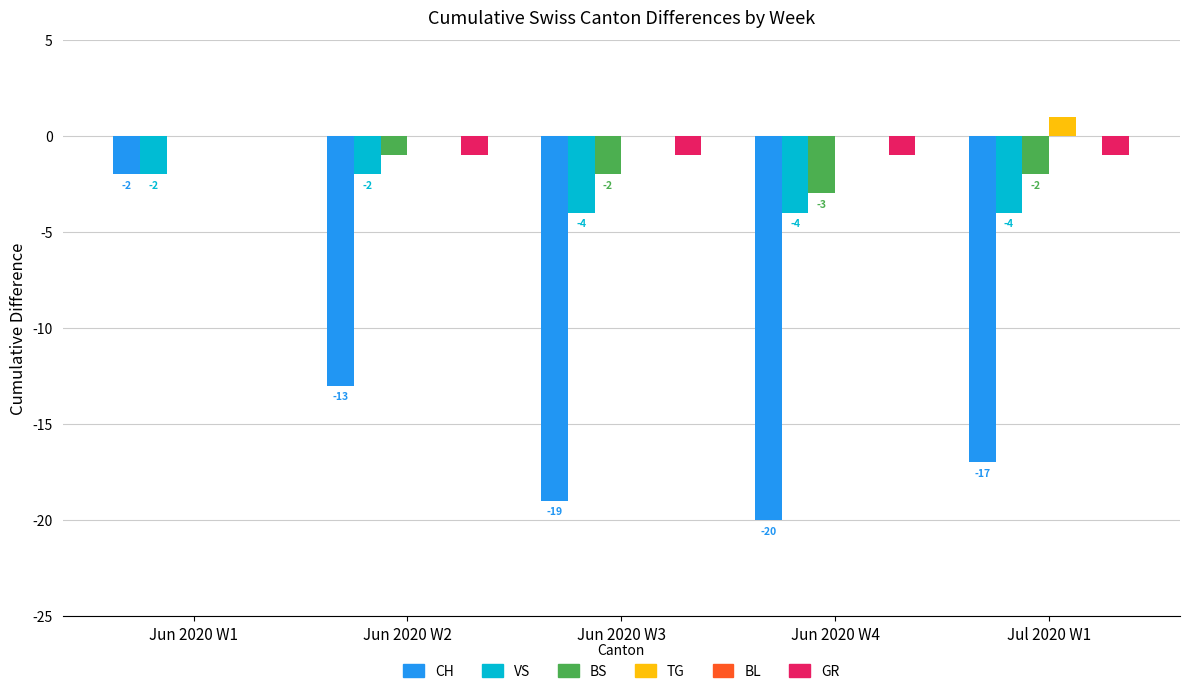

Which series has the largest range (max minus min)?

CH